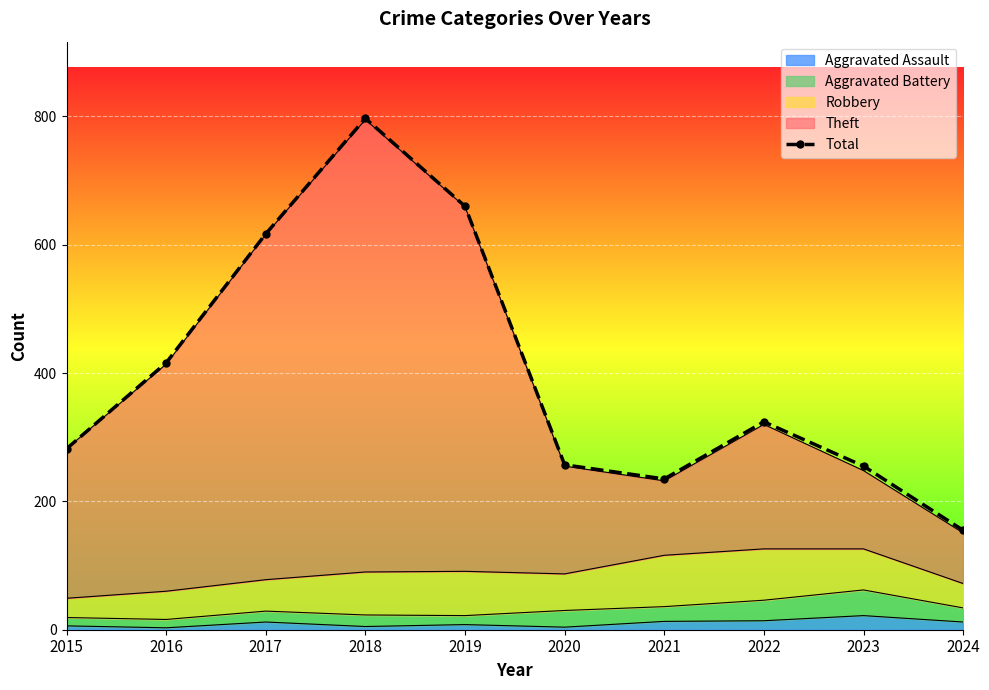

List the labels in order of value, smallest first.

2024, 2021, 2023, 2020, 2015, 2022, 2016, 2017, 2019, 2018